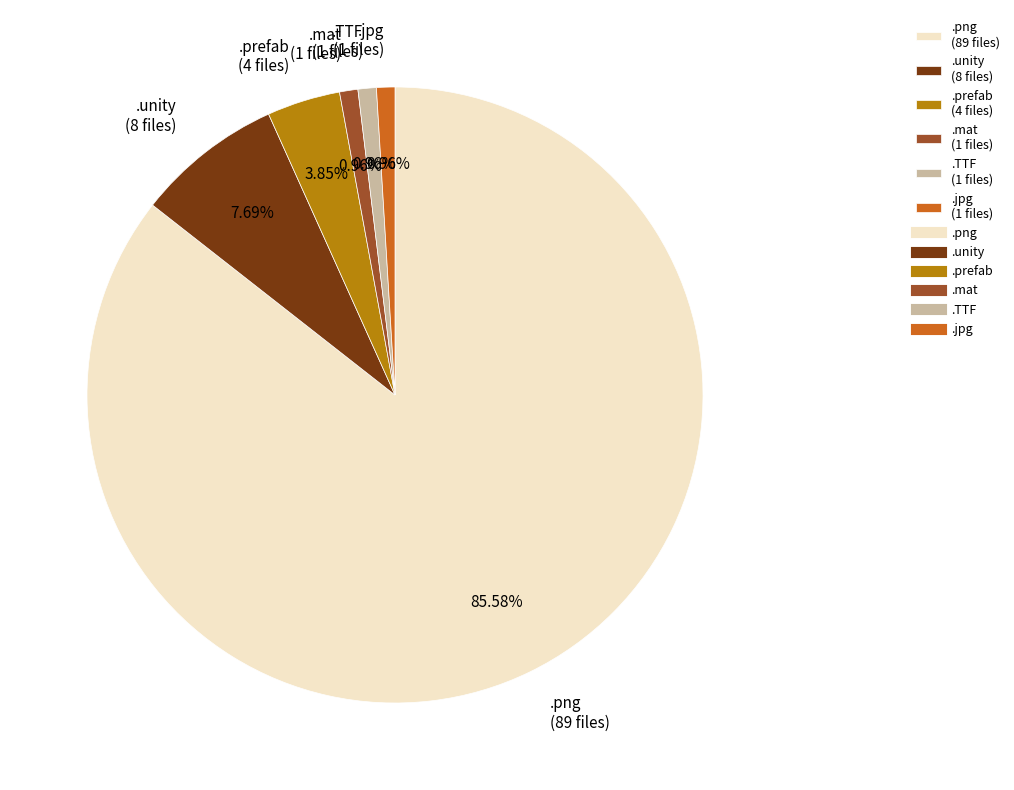

Which slice represents more than half of the pie?

.png (89 files)